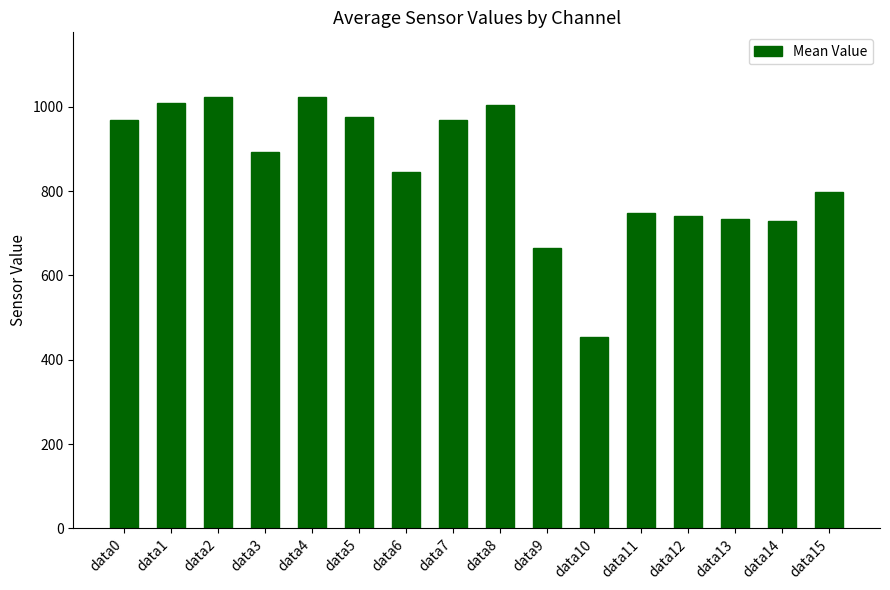

What is the average value?

849